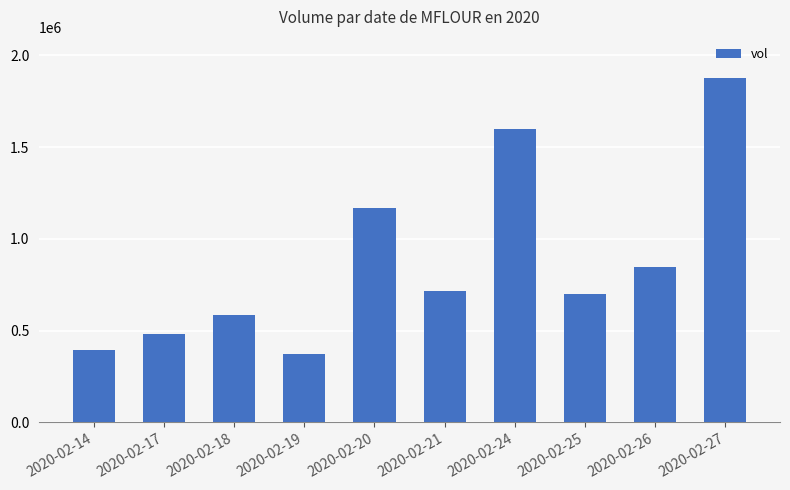

Rank the categories by value from lowest to highest.

2020-02-19, 2020-02-14, 2020-02-17, 2020-02-18, 2020-02-25, 2020-02-21, 2020-02-26, 2020-02-20, 2020-02-24, 2020-02-27